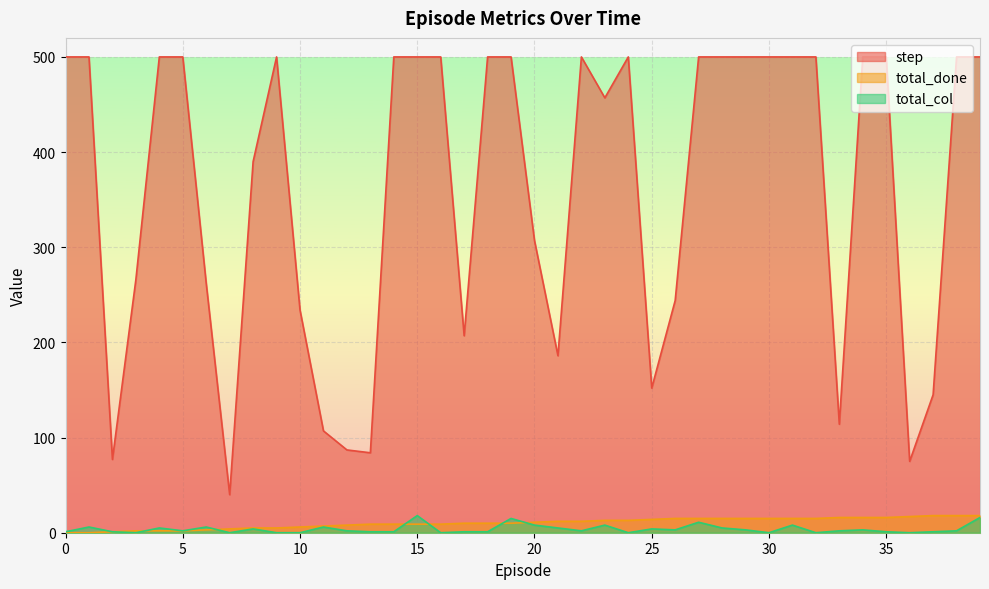

The value of total_col at 20 is 5. True or false?

False